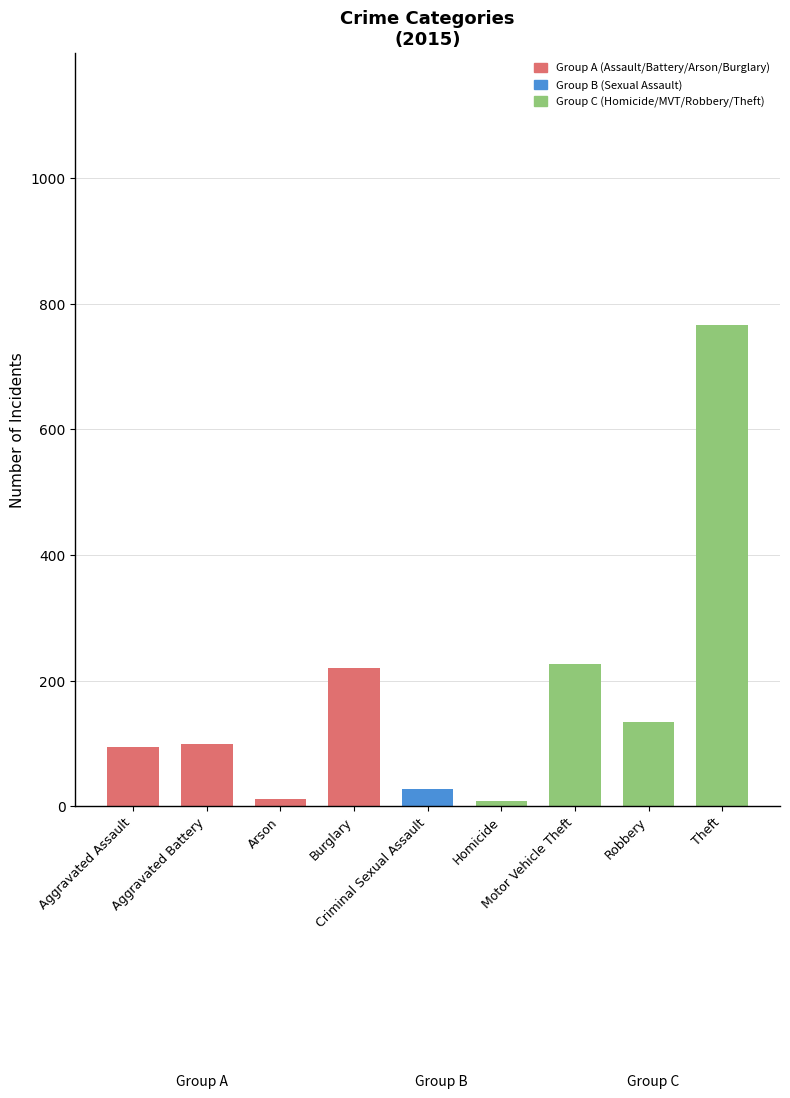

What is the sum of all values?

1588